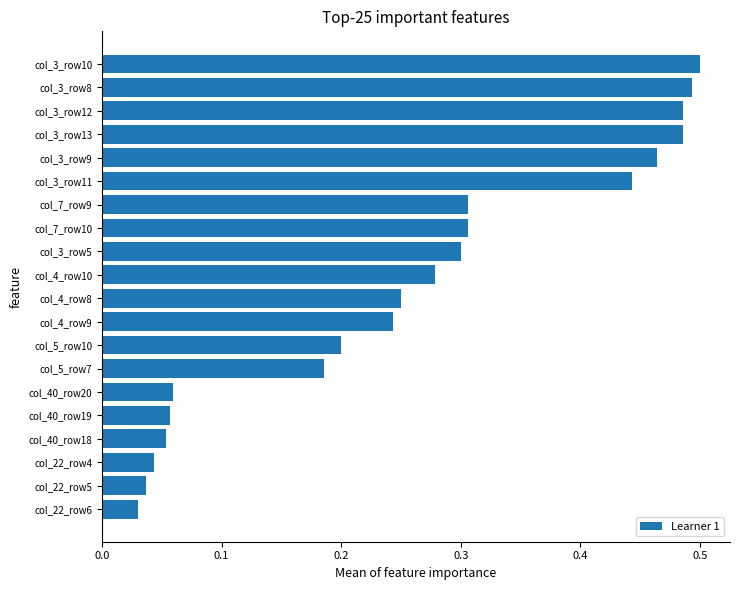

The value at col_3_row8 is 0.5. True or false?

True